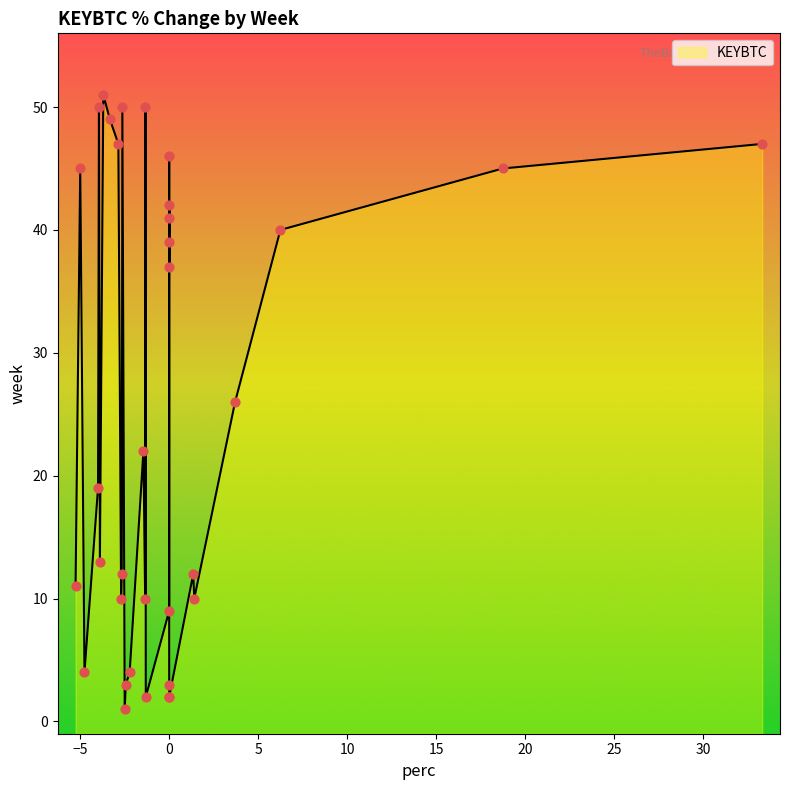

What is the change in value from 2 to 45?

-5.0